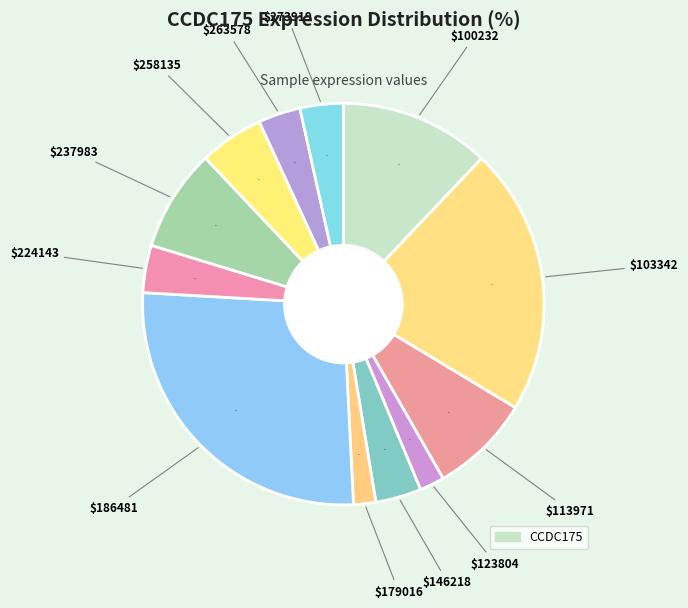

Count the number of slices in the pie.

12